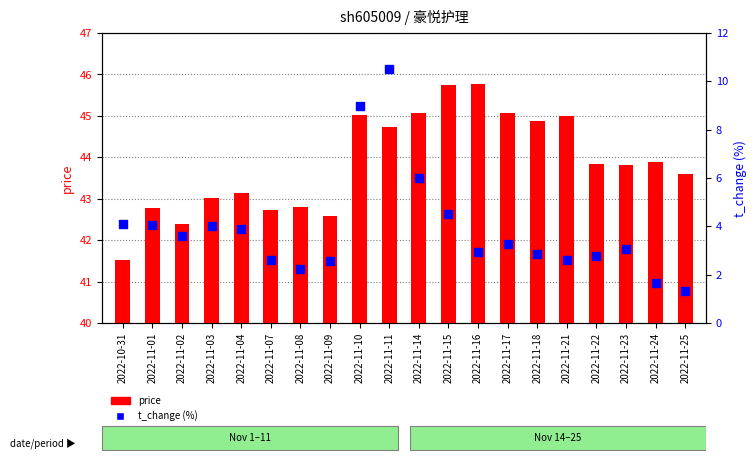

At which category is the sum across all series the highest?

2022-11-11